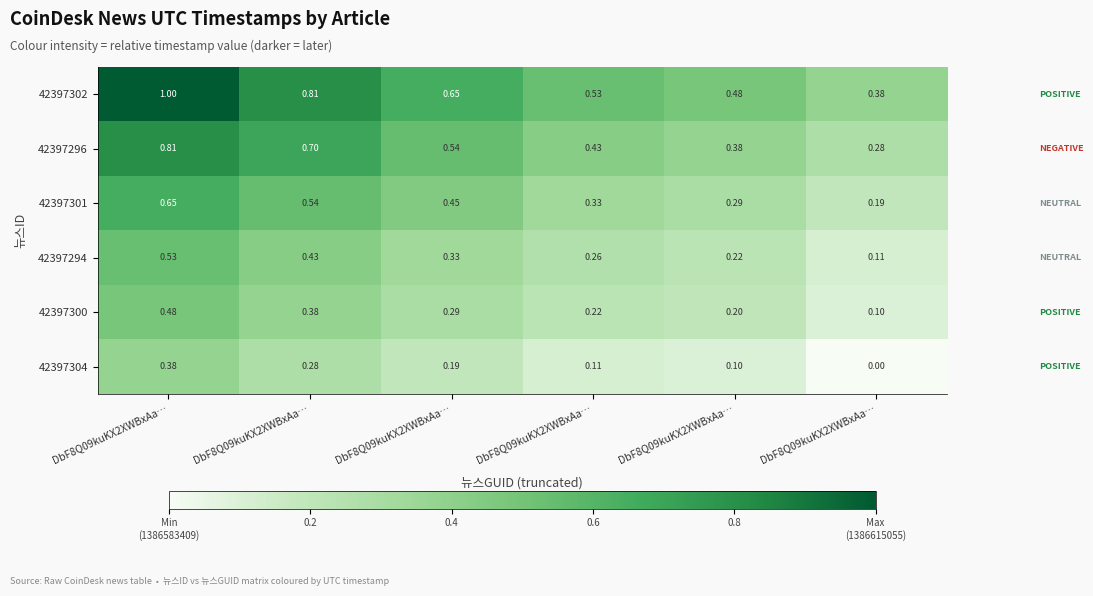

Rank the series at DbF8Q09kuKX2XWBxAa… from lowest to highest value.

42397304, 42397300, 42397294, 42397301, 42397296, 42397302